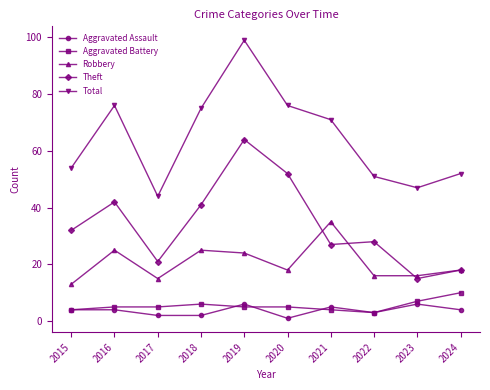

Reading left to right, what are all the values shown in this chart?

Aggravated Assault: 2015=4	2016=4	2017=2	2018=2	2019=6	2020=1	2021=5	2022=3	2023=6	2024=4
Aggravated Battery: 2015=4	2016=5	2017=5	2018=6	2019=5	2020=5	2021=4	2022=3	2023=7	2024=10
Robbery: 2015=13	2016=25	2017=15	2018=25	2019=24	2020=18	2021=35	2022=16	2023=16	2024=18
Theft: 2015=32	2016=42	2017=21	2018=41	2019=64	2020=52	2021=27	2022=28	2023=15	2024=18
Total: 2015=54	2016=76	2017=44	2018=75	2019=99	2020=76	2021=71	2022=51	2023=47	2024=52